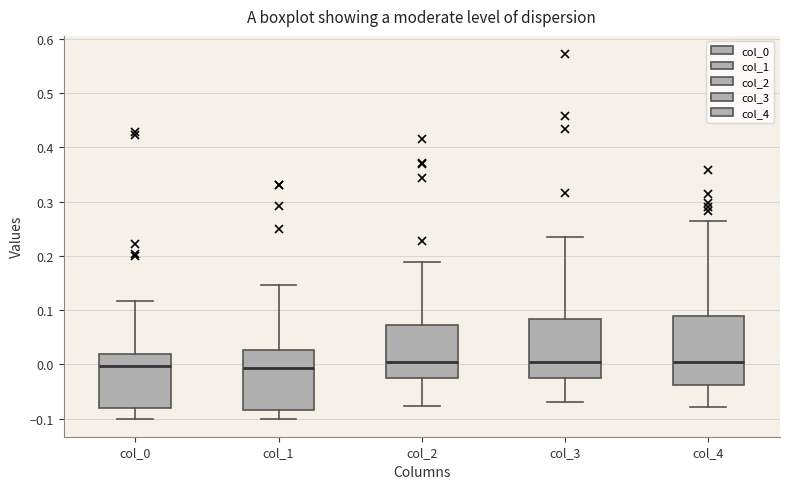

Reading left to right, transcribe this box plot: for each box, give where its median line is, the range the box spans, and where its two whiskers end, as read against the y-axis. The values are not printed on the chart, so give them approximately, as read against the axis.

col_0: median 0.00, box -0.08 to 0.02, whiskers -0.10 to 0.12
col_1: median -0.01, box -0.08 to 0.03, whiskers -0.10 to 0.15
col_2: median 0.00, box -0.03 to 0.07, whiskers -0.08 to 0.19
col_3: median 0.00, box -0.03 to 0.08, whiskers -0.07 to 0.23
col_4: median 0.00, box -0.04 to 0.09, whiskers -0.08 to 0.26